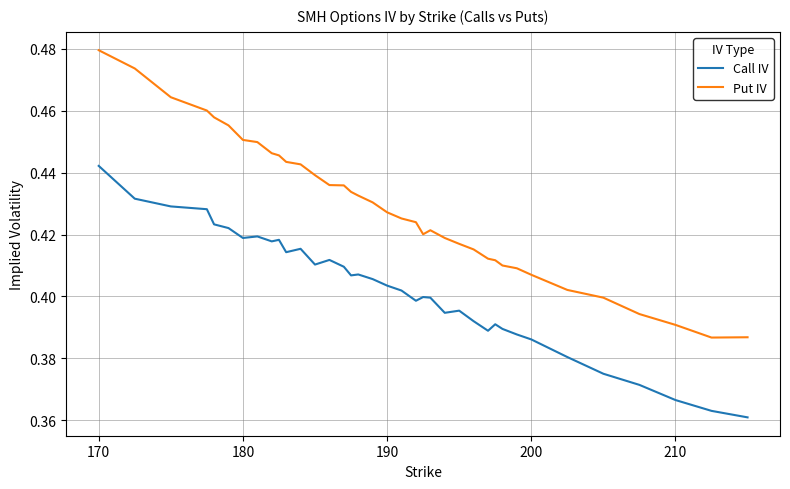

Which series has the largest total across all categories?

Put IV